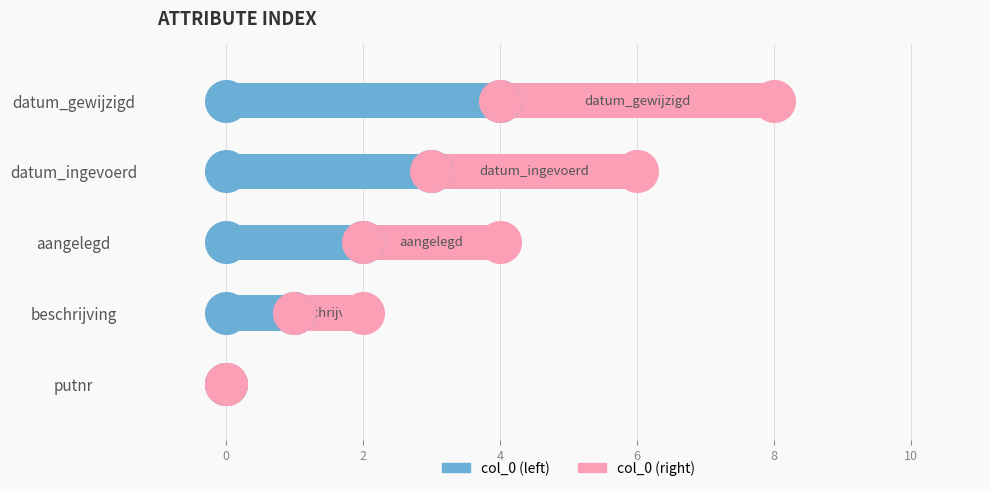

At how many categories does at least one series exceed 0?

4